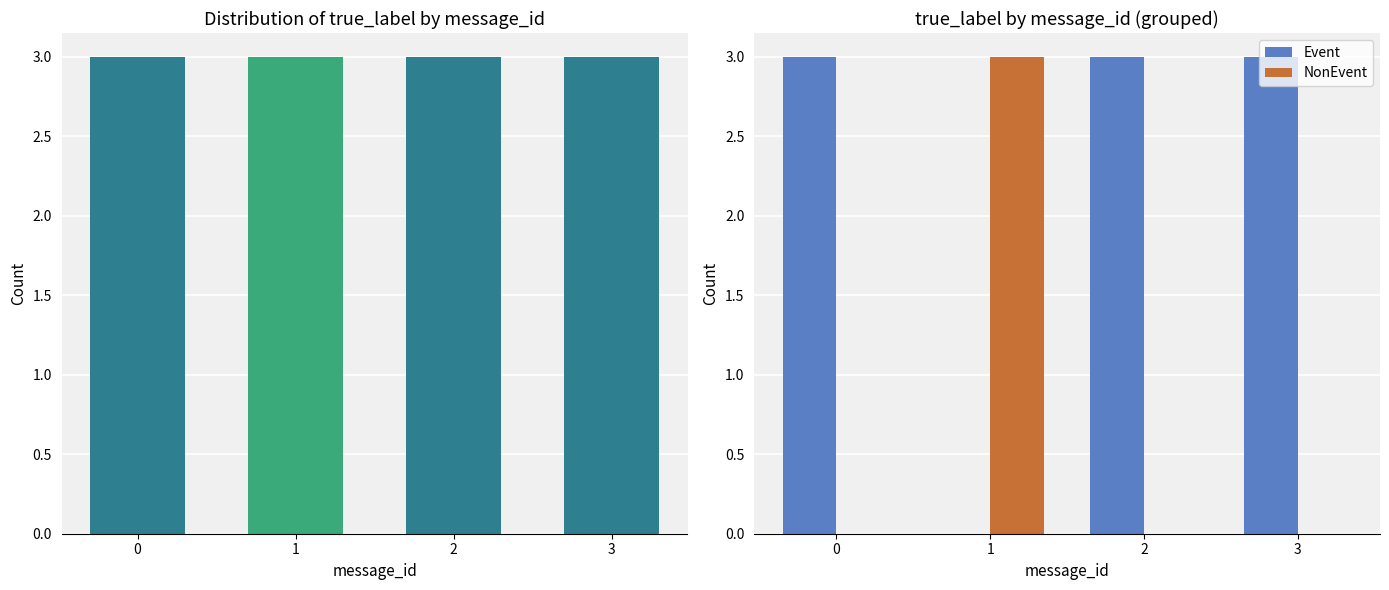

Reading left to right, list all the values displayed in this chart.

Event: 3	0	3	3
NonEvent: 0	3	0	0